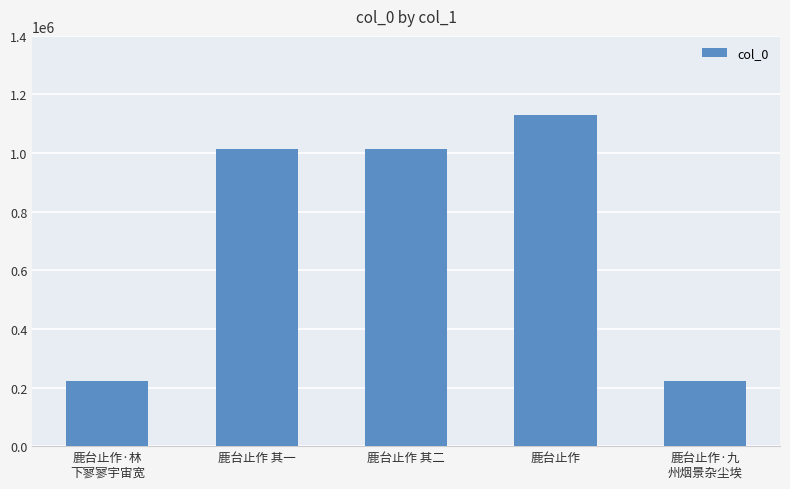

Which has a higher value, 鹿台止作 其二 or 鹿台止作·林
下寥寥宇宙宽?

鹿台止作 其二